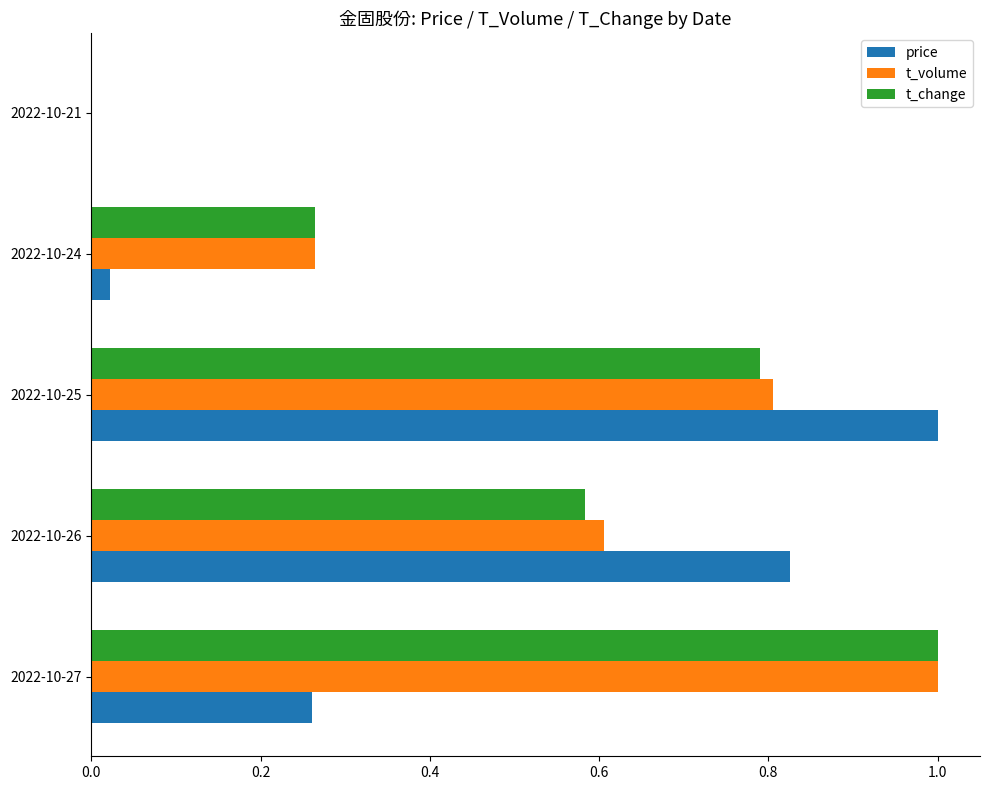

Which series changed the most between 2022-10-26 and 2022-10-21?

price